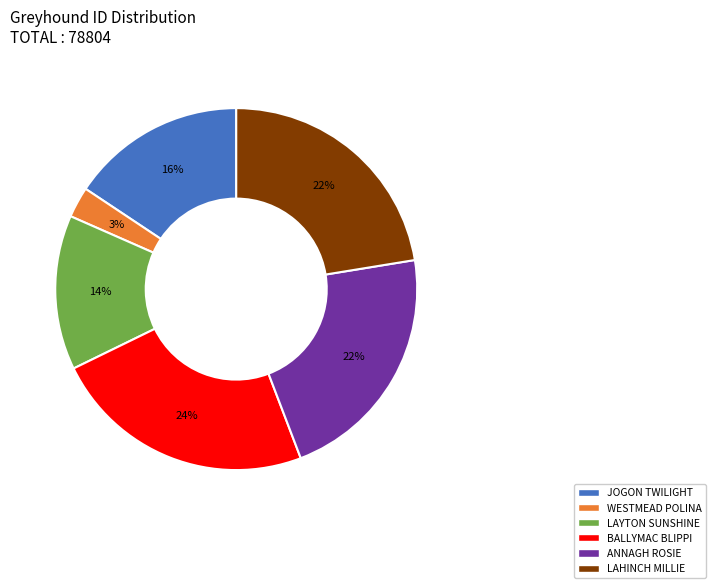

Is there a majority slice in this chart?

No